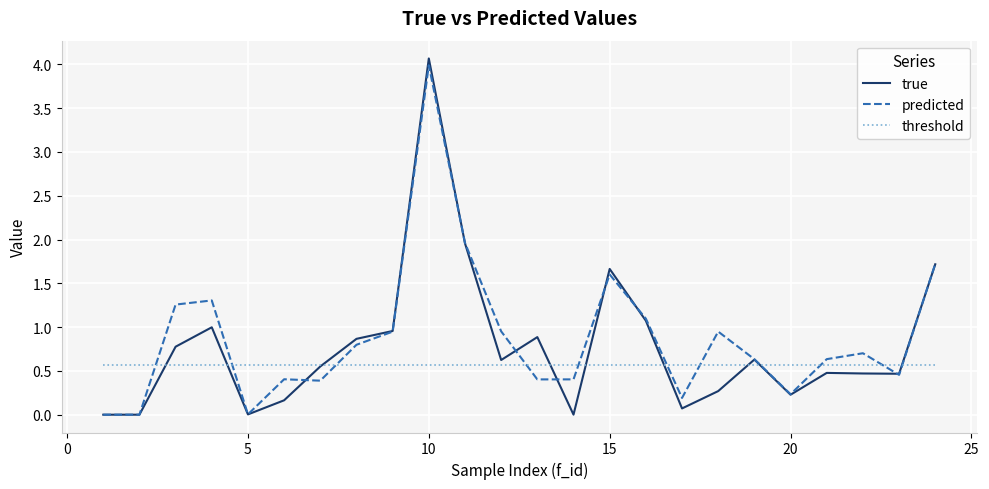

What is the greatest value displayed?

4.1